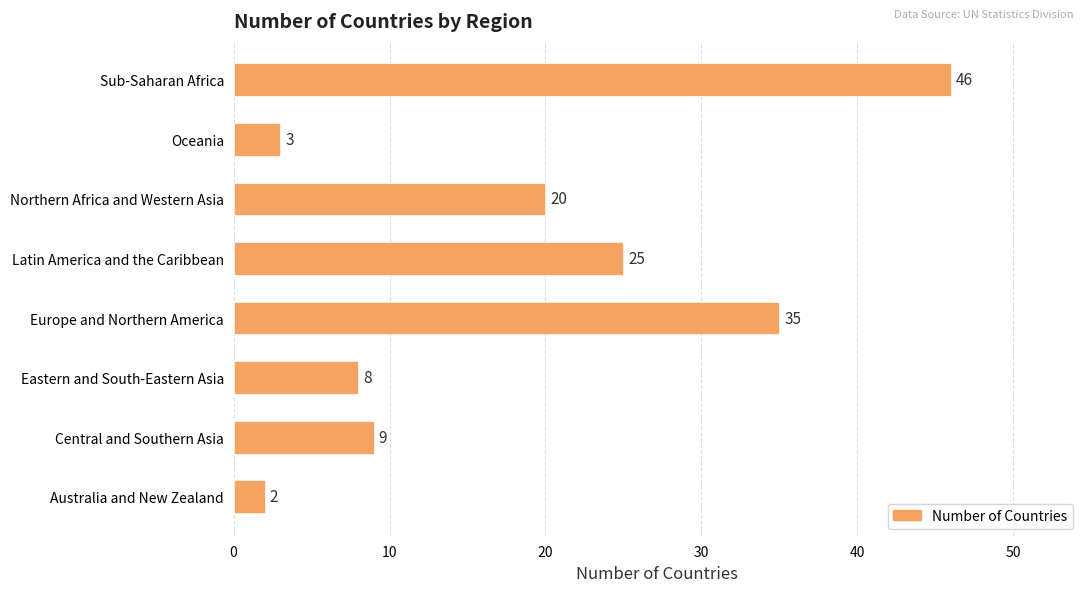

Which label corresponds to the largest value in the chart?

Sub-Saharan Africa